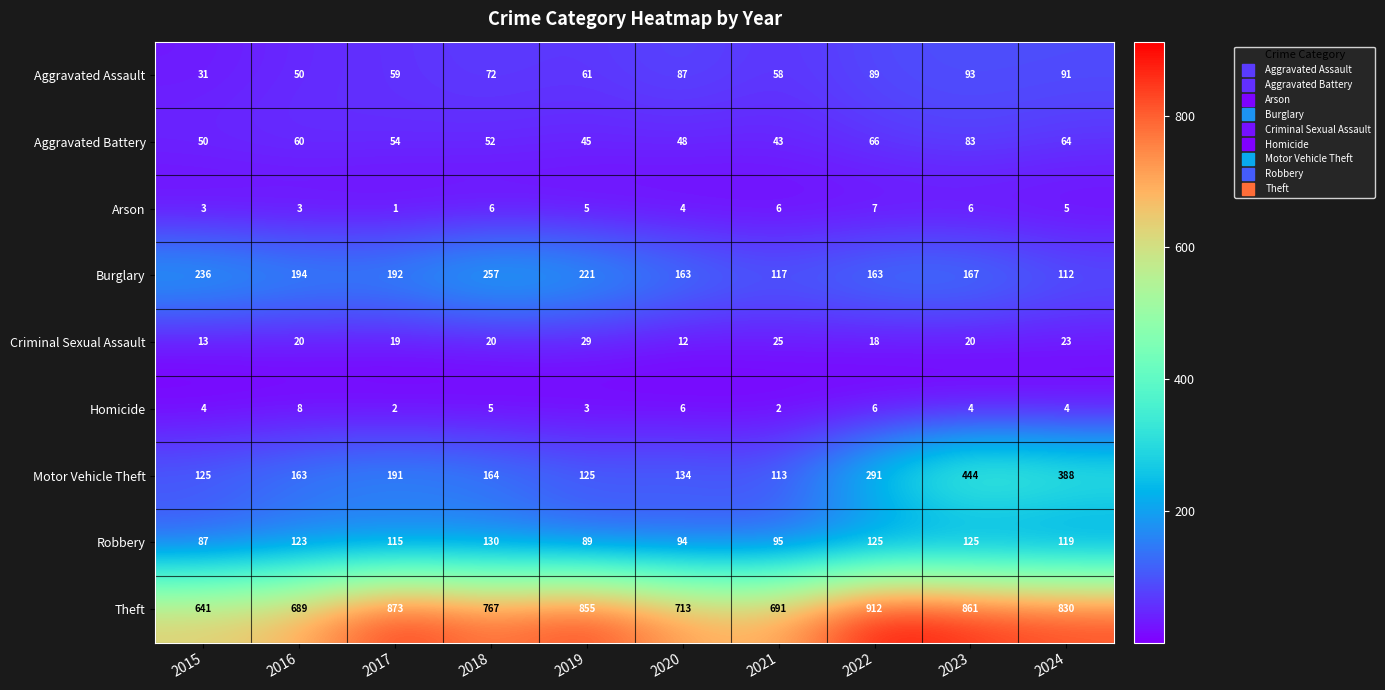

The Criminal Sexual Assault series shows 8 at 2020. True or false?

False